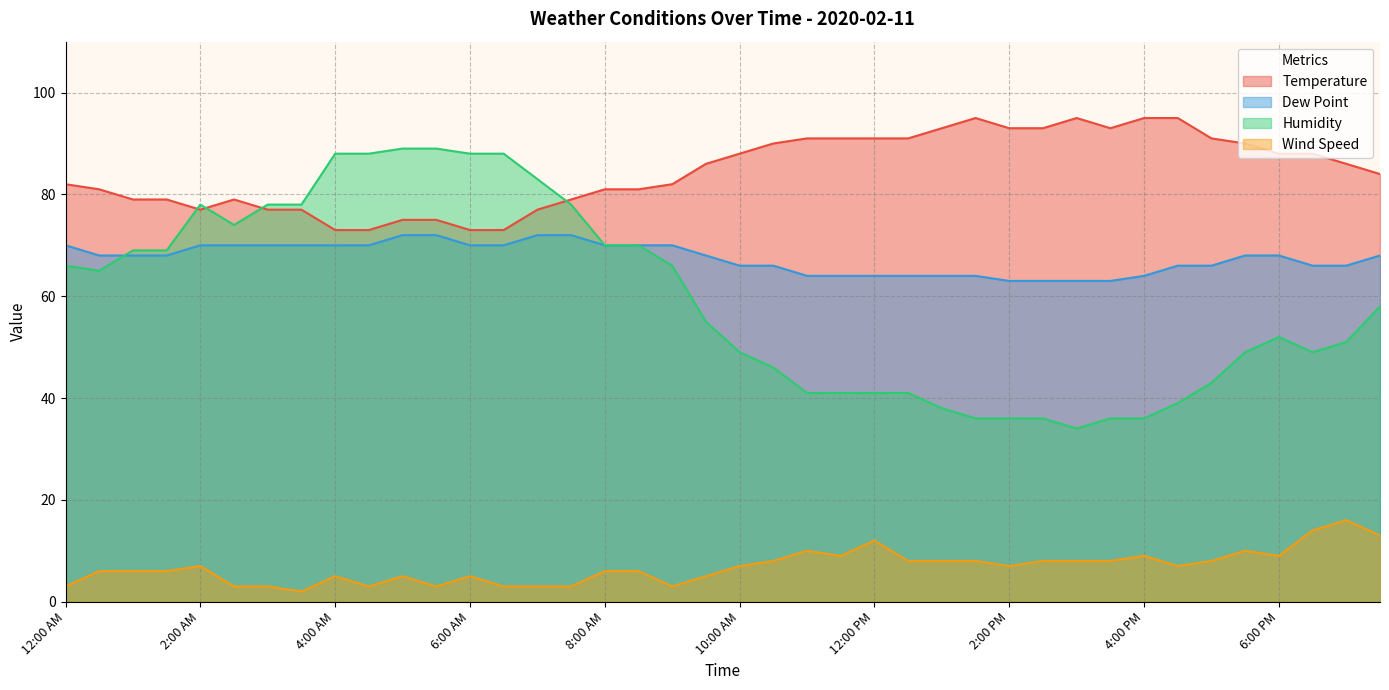

What is the approximate value of Temperature at 5:00 PM, to the nearest 5?

90